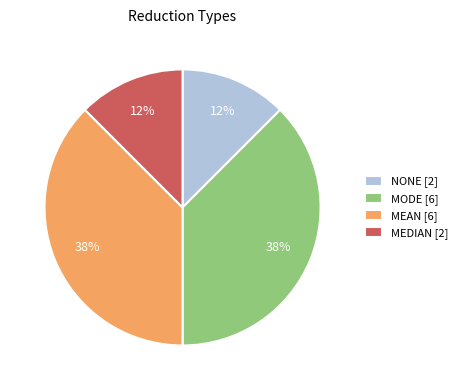

Do NONE and MEDIAN together represent more than half of the pie?

No